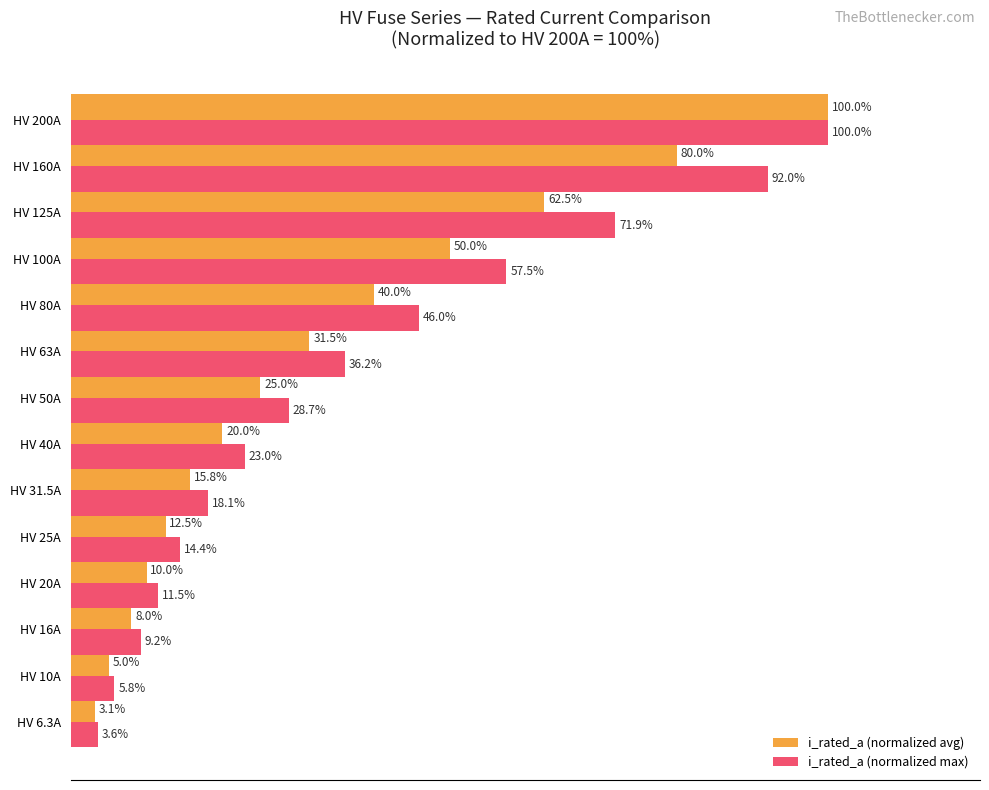

Which series has the largest total across all categories?

i_rated_a (normalized max)